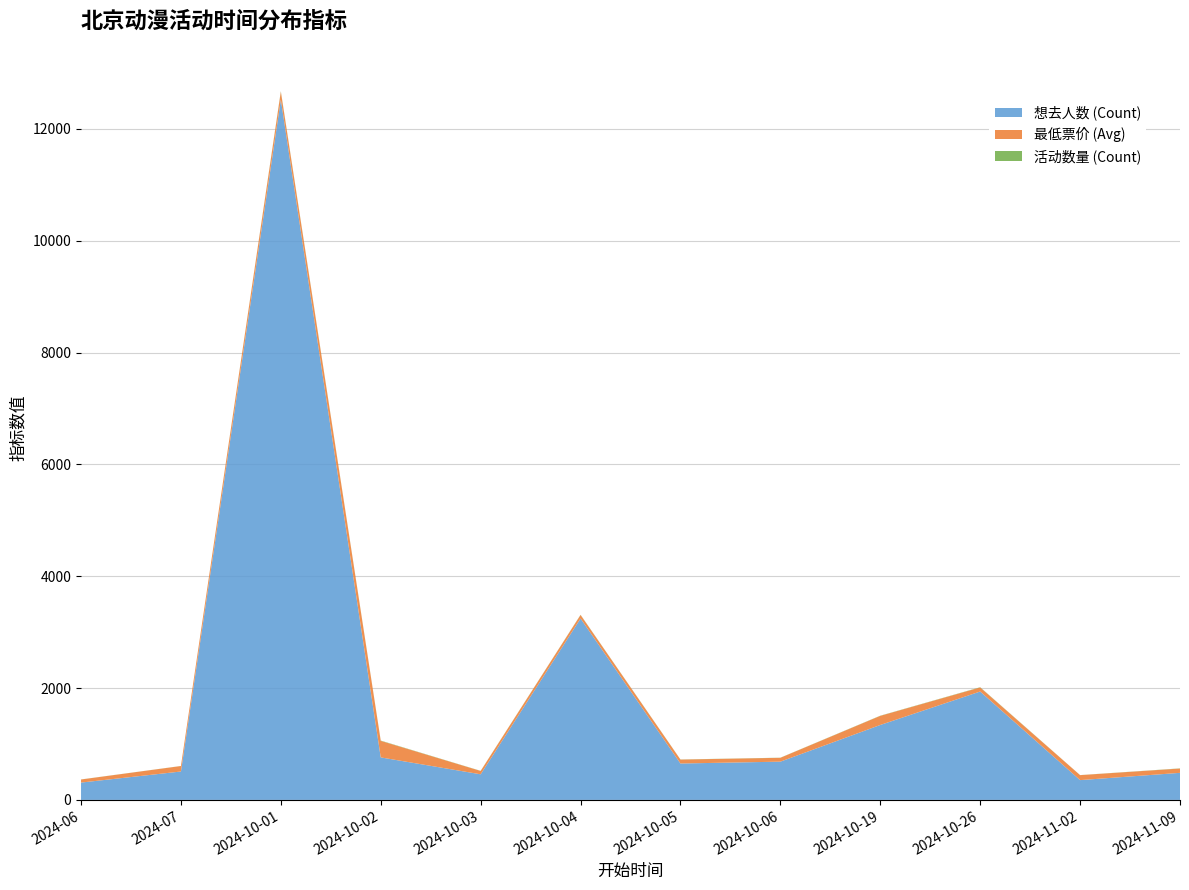

Between 2024-10-01 and 2024-10-05, which series saw the biggest shift?

想去人数 (Count)